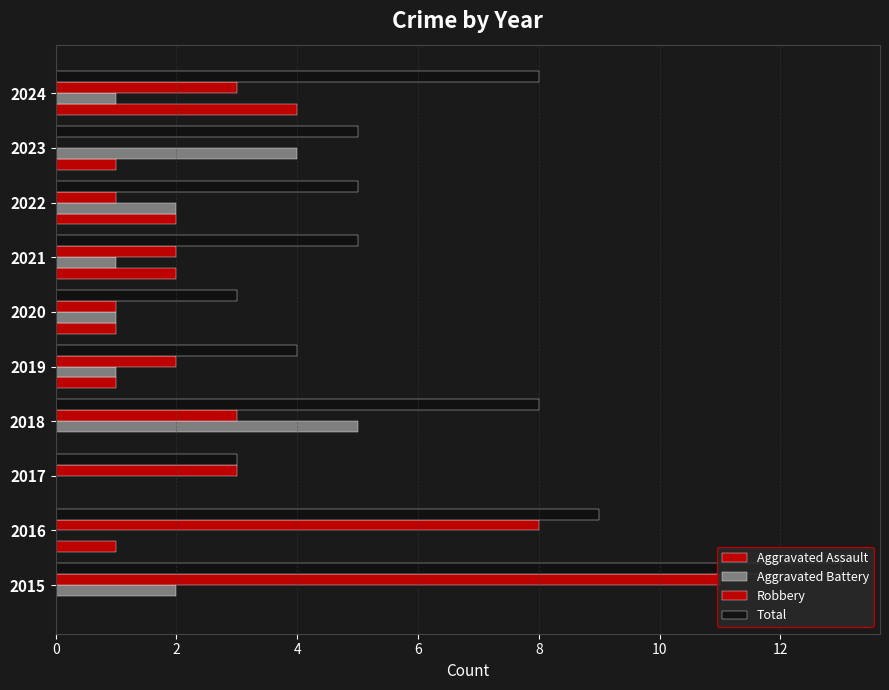

What is the highest value of the Robbery series?

11